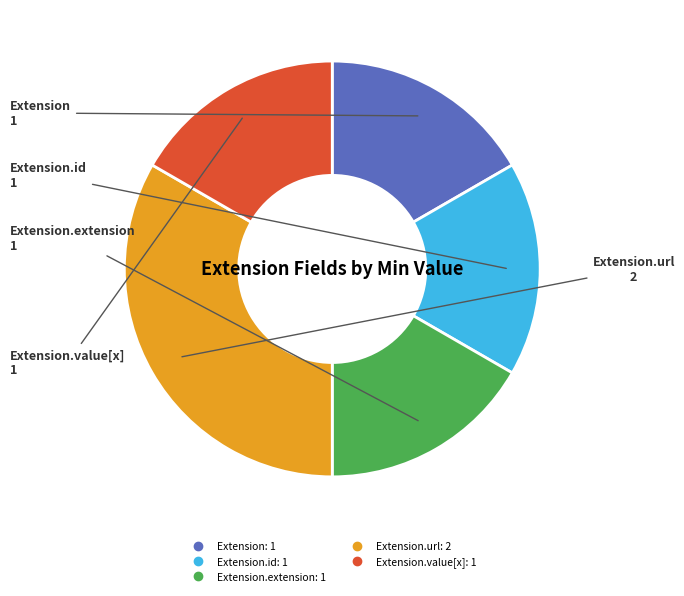

Count the number of slices in the pie.

5